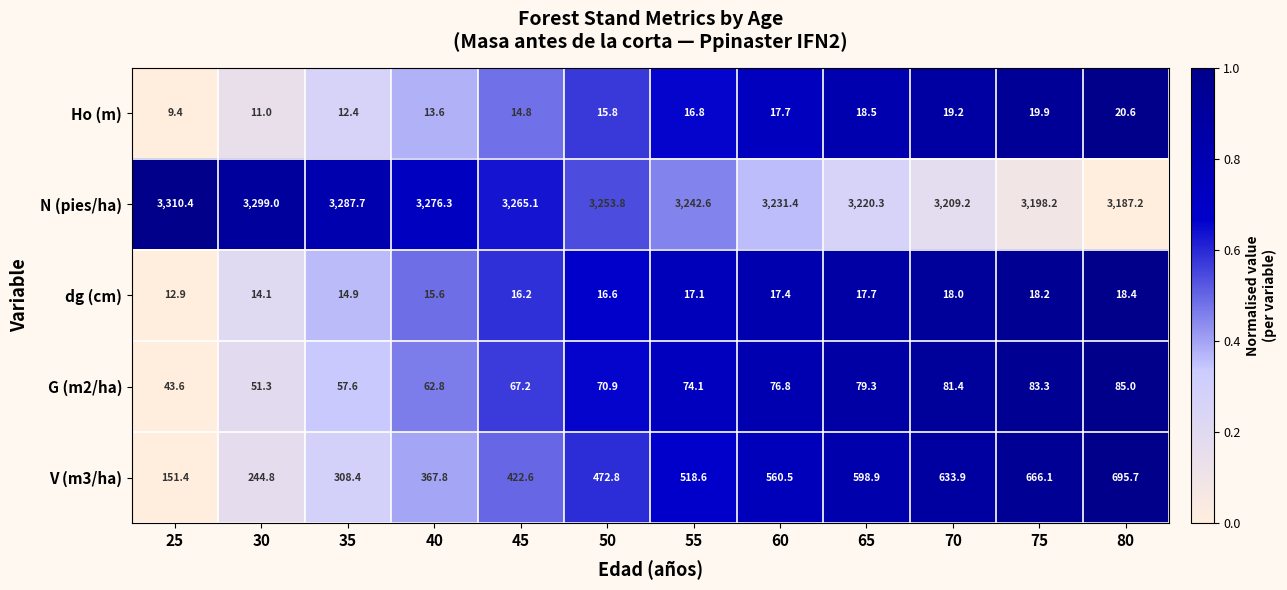

True or false: Ho (m) has a value of 17.7 at 60.

True